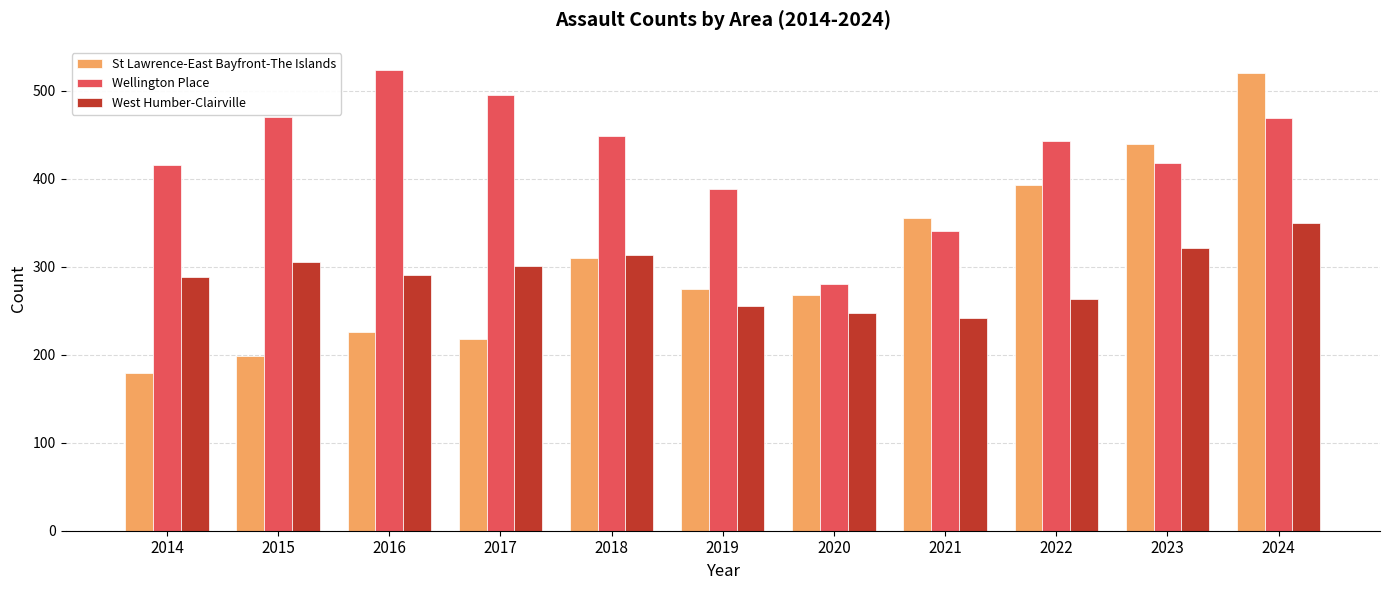

At how many categories does at least one series exceed 485?

3